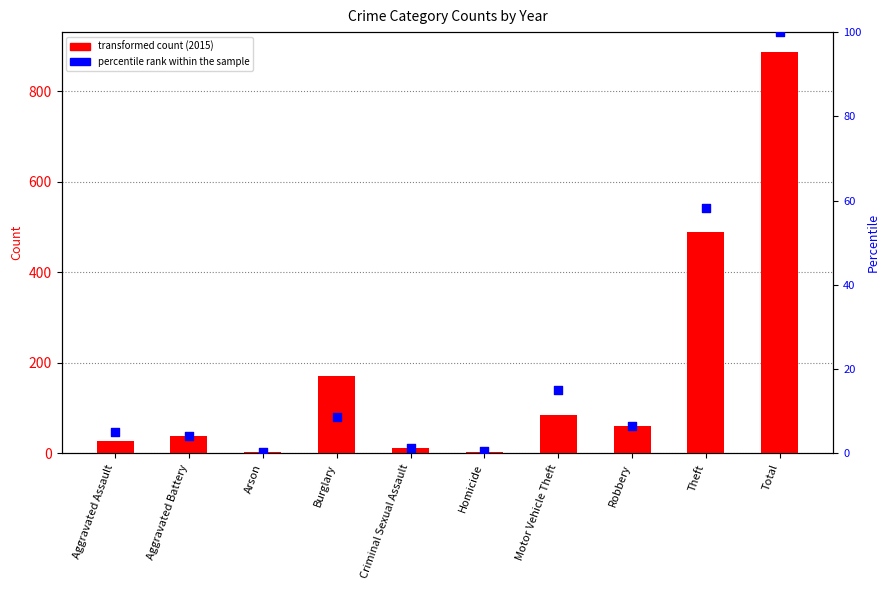

Which series has the largest Y range (max minus min)?

2015 count